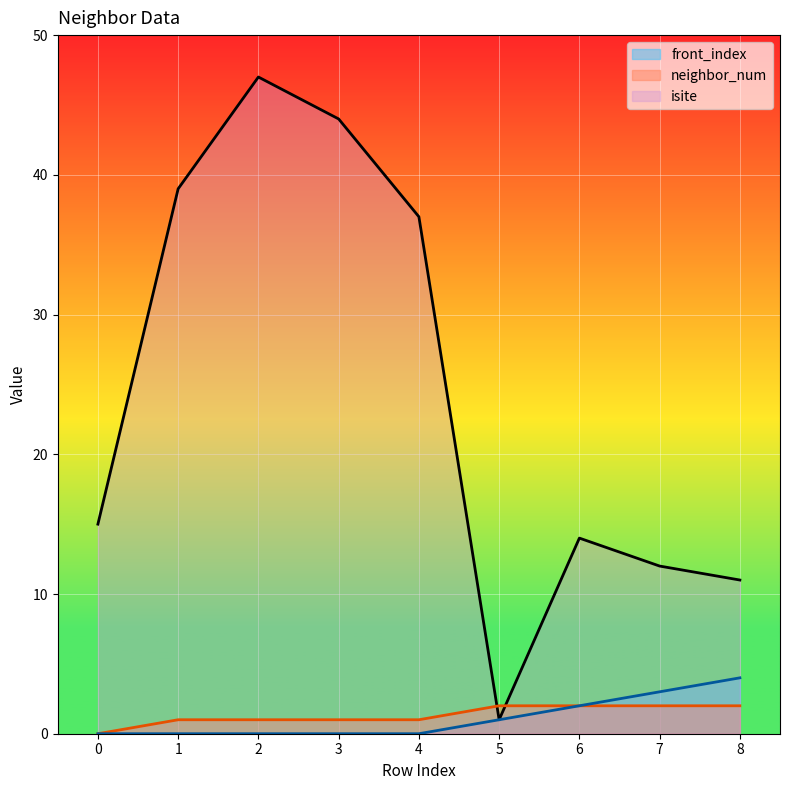

List the labels in order of isite value, largest first.

2, 3, 1, 4, 0, 6, 7, 8, 5